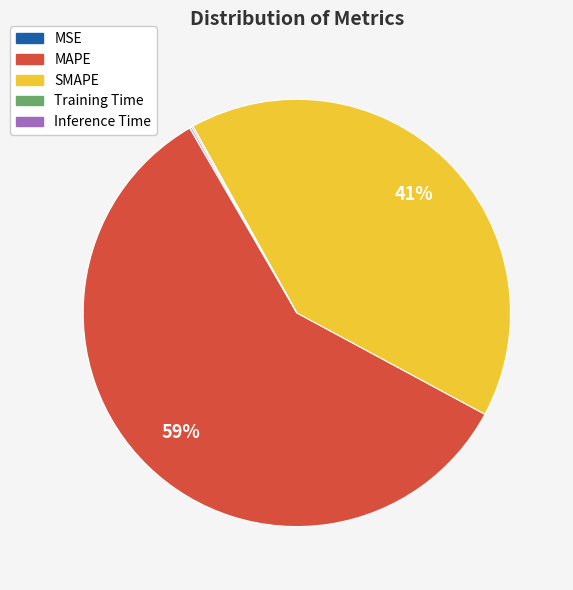

To the nearest percent, what portion does MAPE represent?

59%